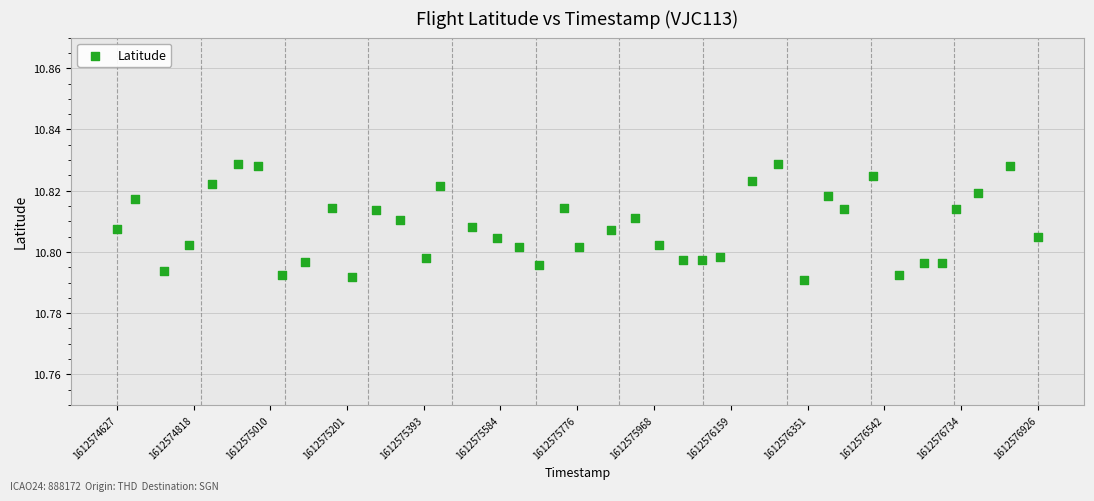

What is the range of X values (max minus min)?

2299.0